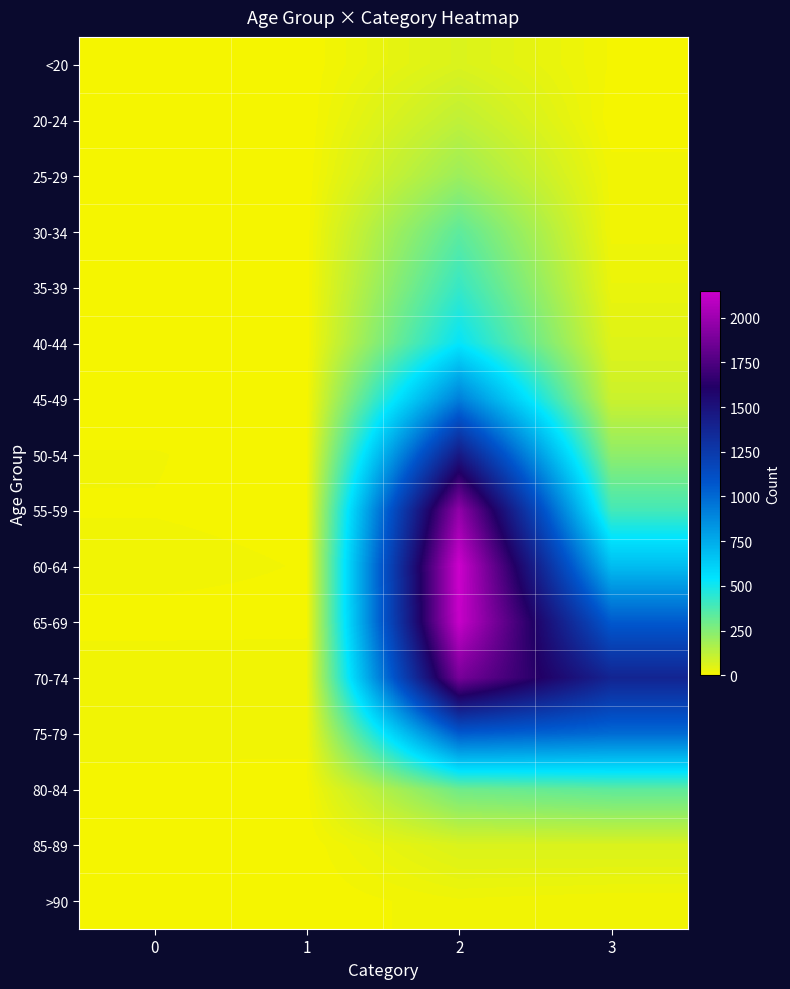

Reading left to right, what are all the values shown in this chart?

<20: 0=0	1=1	2=62	3=7
20-24: 0=1	1=0	2=121	3=2
25-29: 0=0	1=0	2=196	3=13
30-34: 0=0	1=2	2=333	3=14
35-39: 0=2	1=1	2=420	3=26
40-44: 0=0	1=1	2=530	3=53
45-49: 0=2	1=1	2=915	3=97
50-54: 0=9	1=3	2=1450	3=227
55-59: 0=8	1=6	2=1965	3=392
60-64: 0=11	1=8	2=2151	3=689
65-69: 0=6	1=6	2=2130	3=1057
70-74: 0=13	1=14	2=1882	3=1381
75-79: 0=10	1=12	2=1053	3=993
80-84: 0=7	1=4	2=296	3=333
85-89: 0=3	1=1	2=62	3=64
>90: 0=0	1=0	2=15	3=9